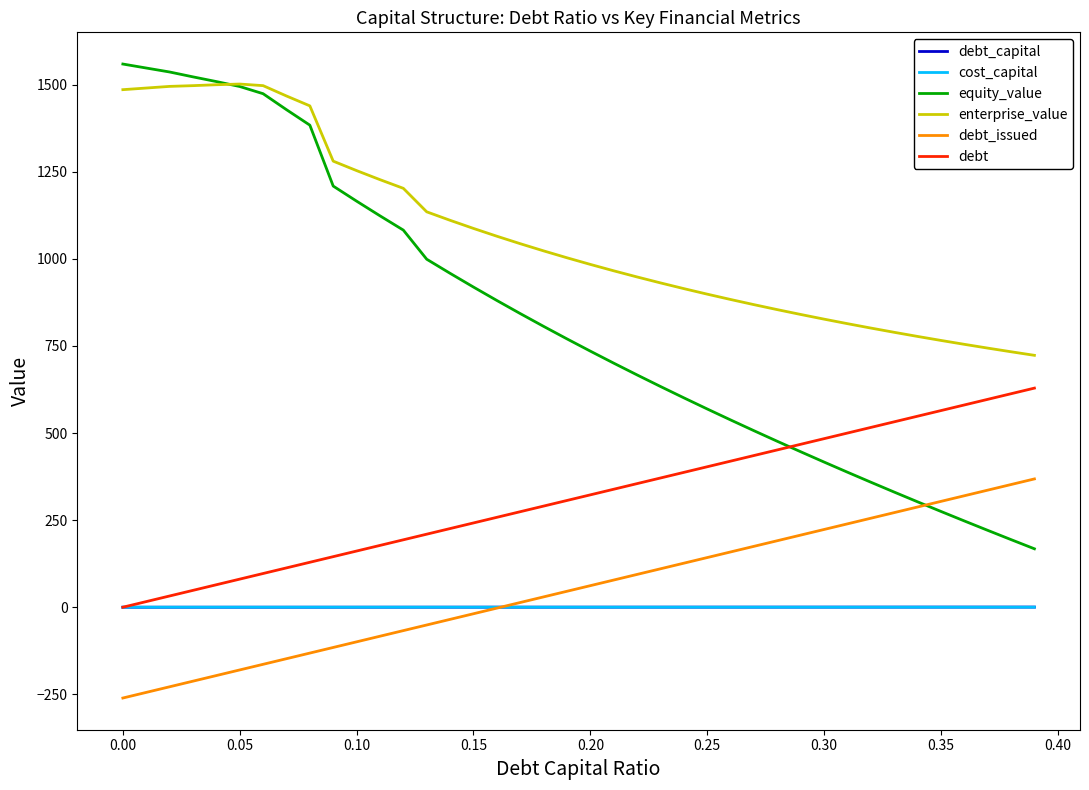

Does the chart display data point markers on the line(s)?

No